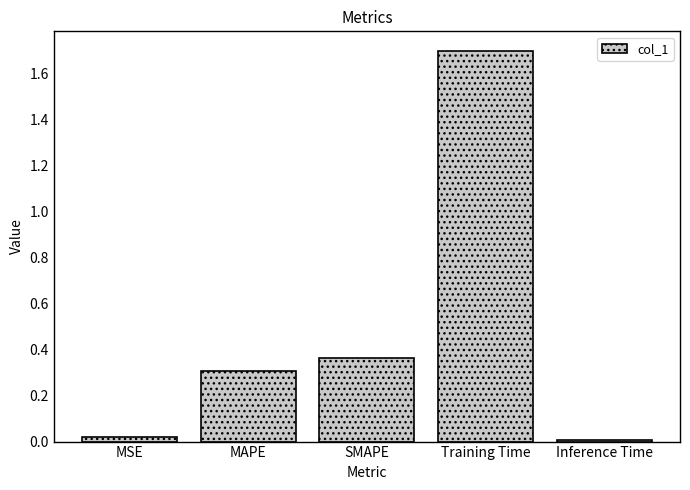

What is the greatest value displayed?

1.7